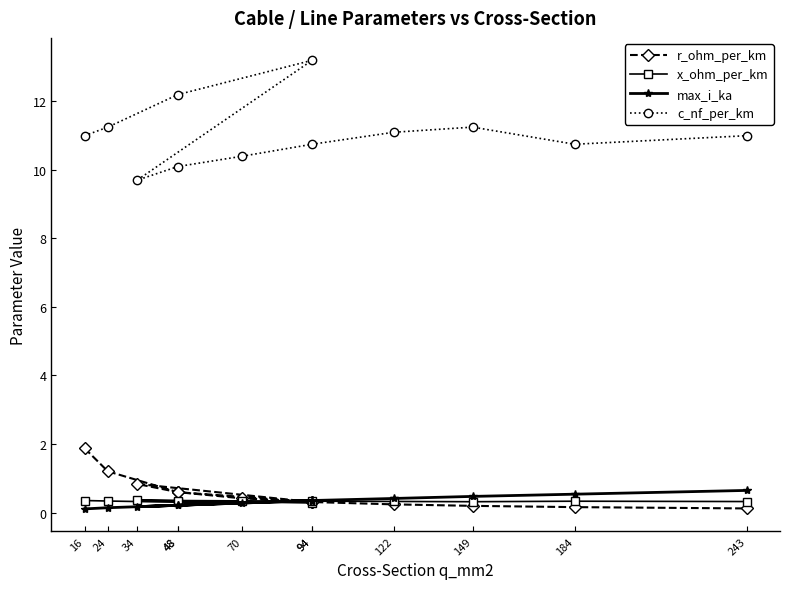

What is the label of the 3rd point from the right?

149